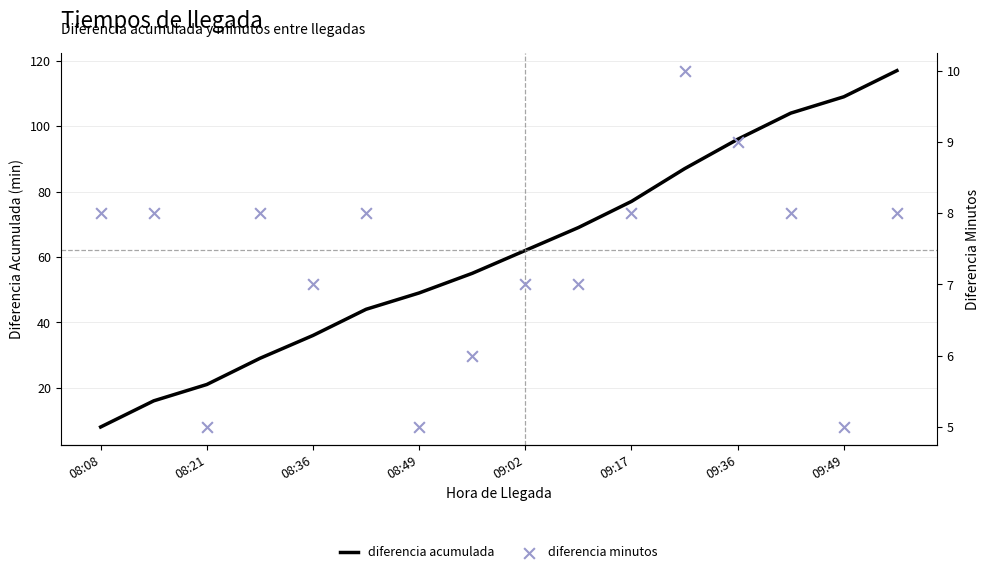

Which series has the largest total across all categories?

diferencia acumulada